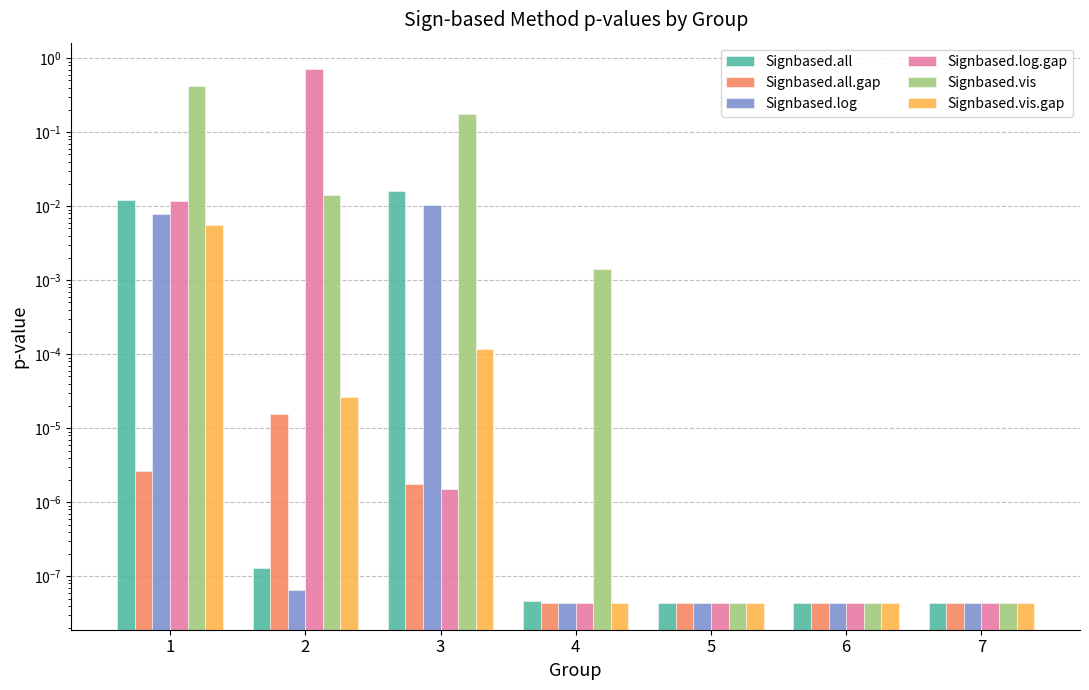

Does the chart contain stacked bars?

No